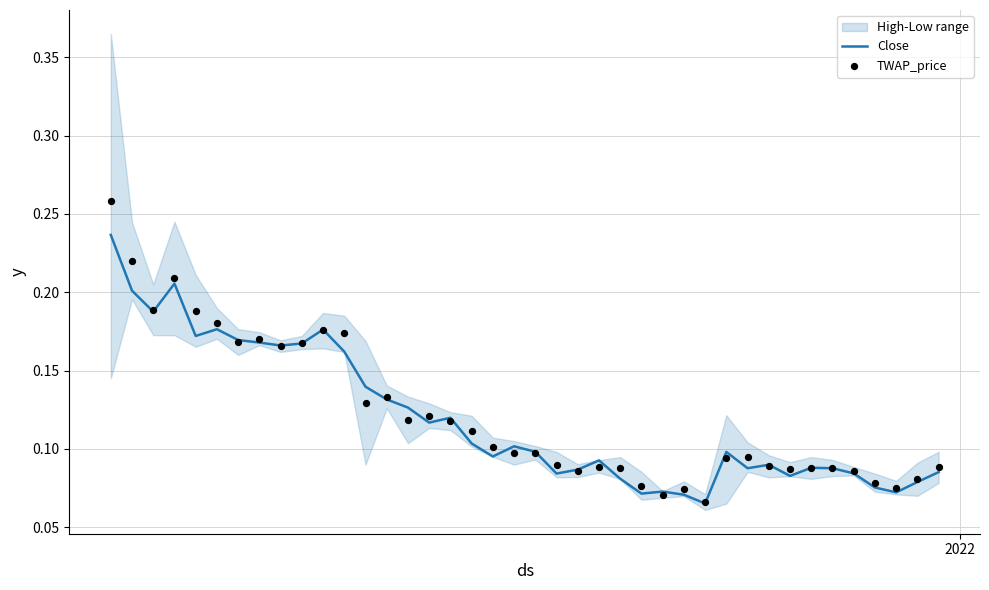

Which series reaches the minimum Y coordinate?

Close